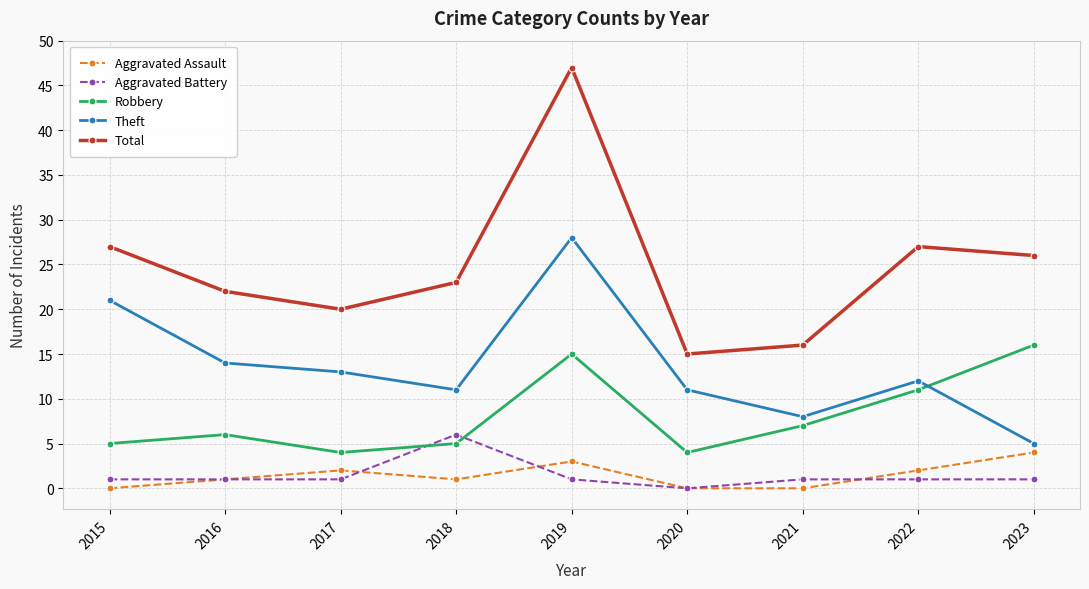

What is the value of the Robbery point at the 6th from the left?

4